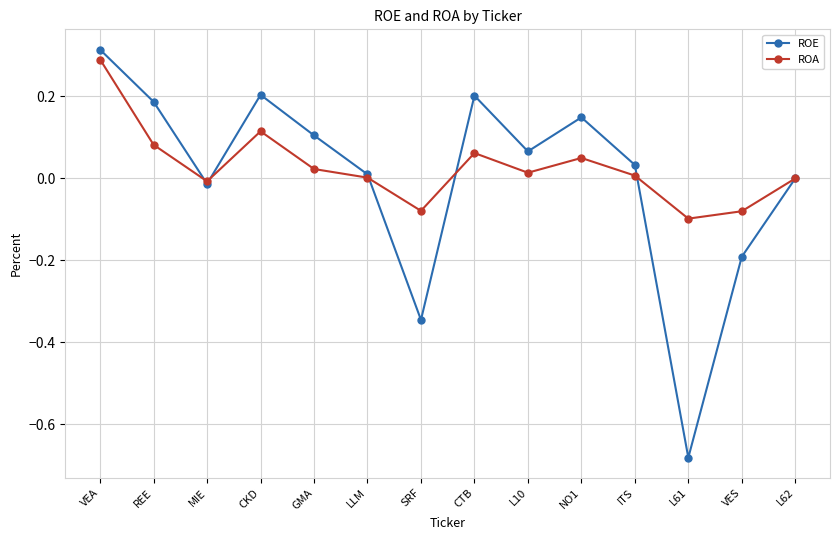

True or false: ROE and ROA cross at least once.

True